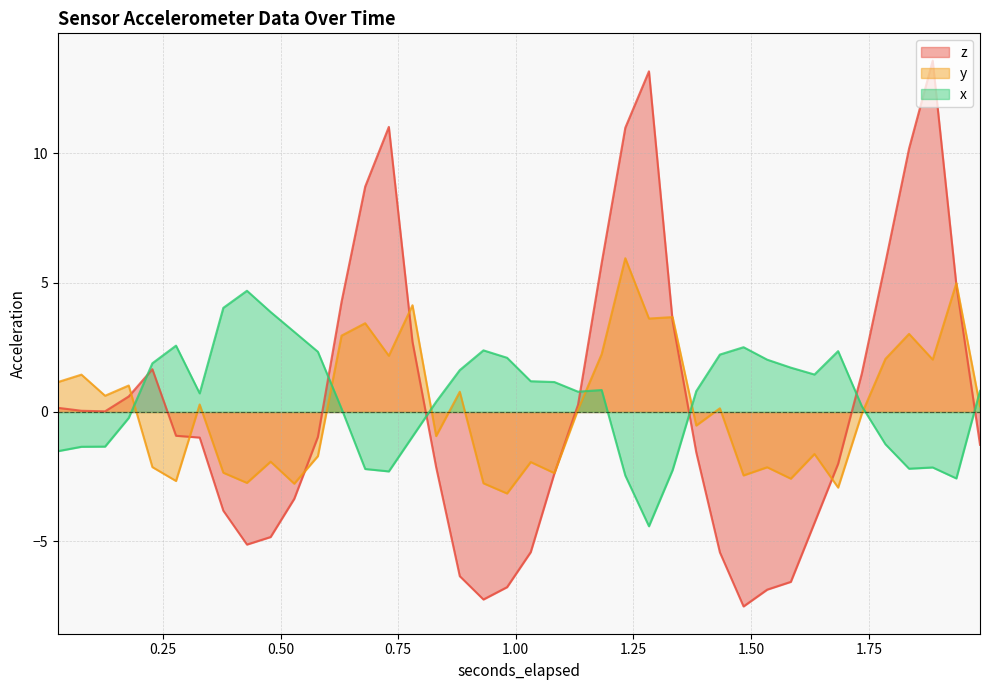

True or false: y has more than 0 interior local peaks.

True